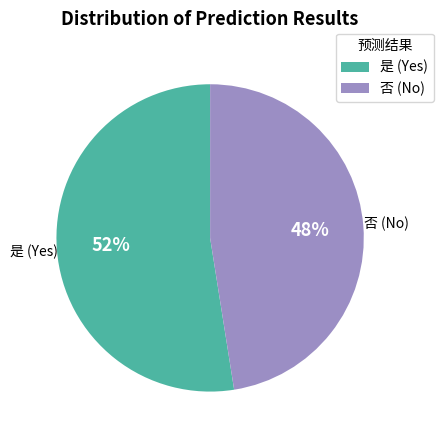

Which has a higher value, 否 (No) or 是 (Yes)?

是 (Yes)